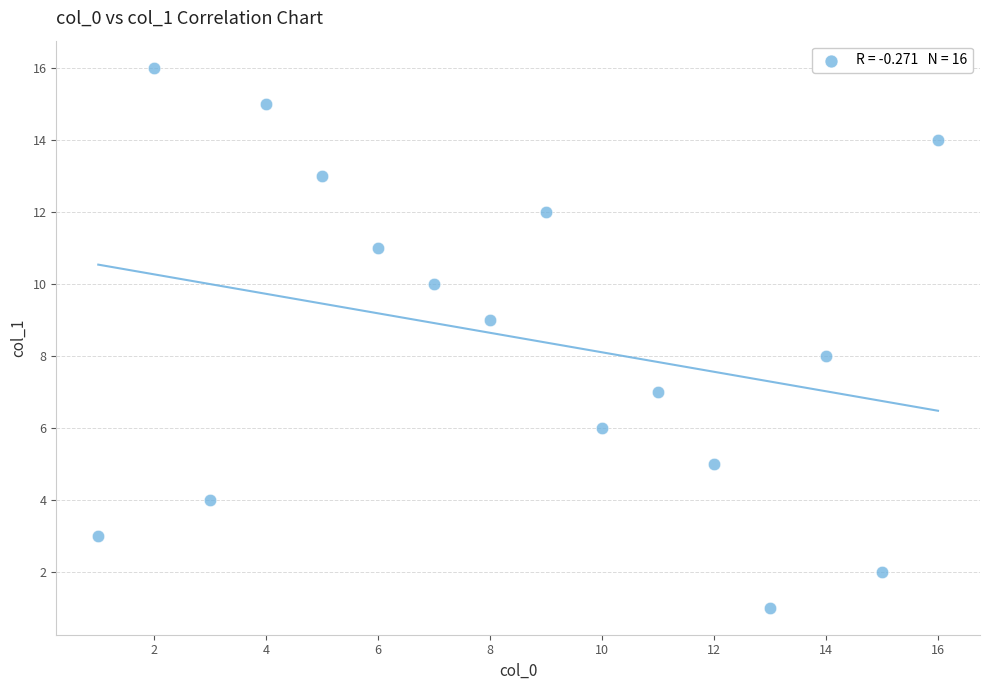

What is the range of X values (max minus min)?

15